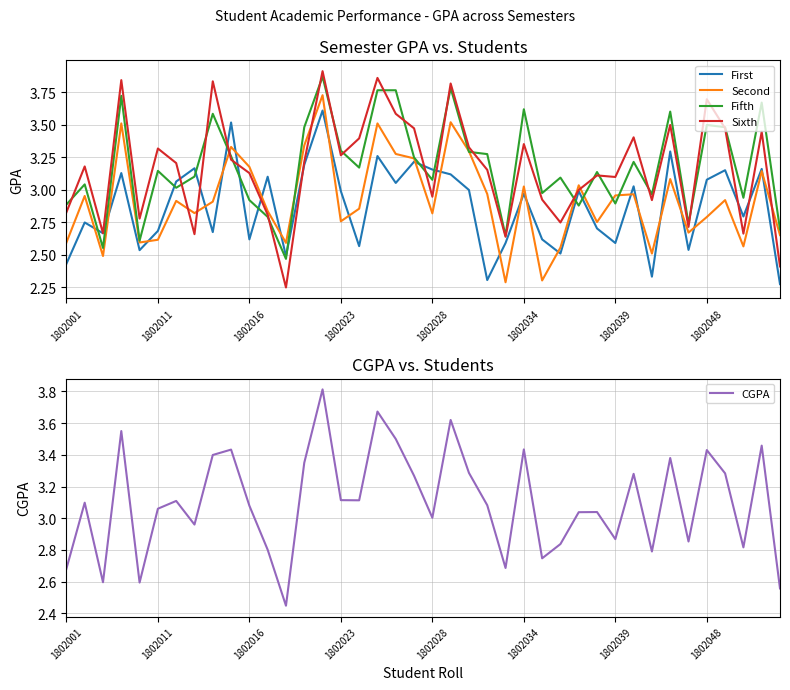

Read the First value at 13.

3.2